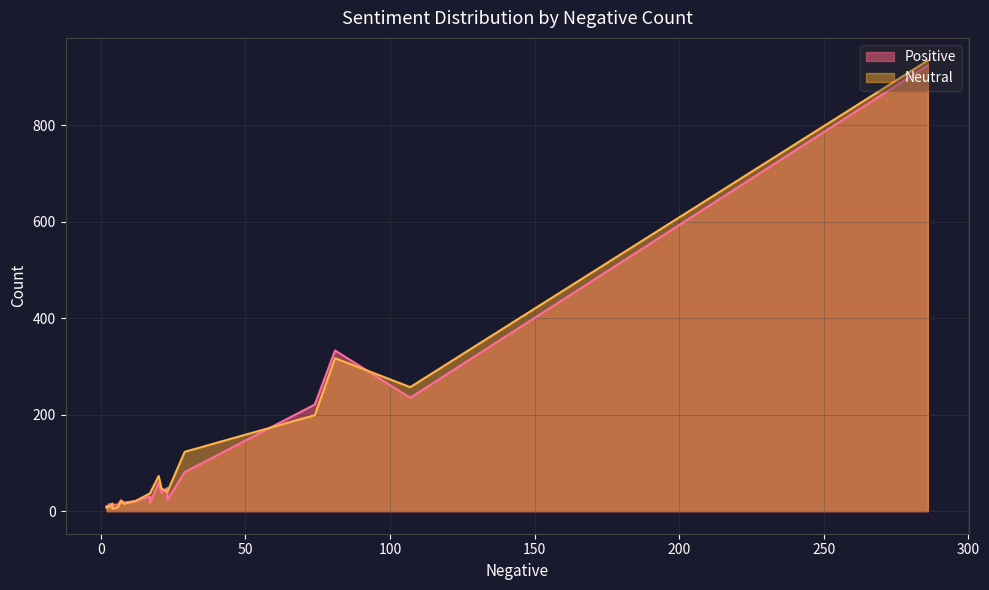

List the labels in order of Neutral value, smallest first.

4, 2, 3, 6, 2, 8, 4, 12, 7, 17, 17, 23, 23, 21, 20, 29, 74, 107, 81, 286